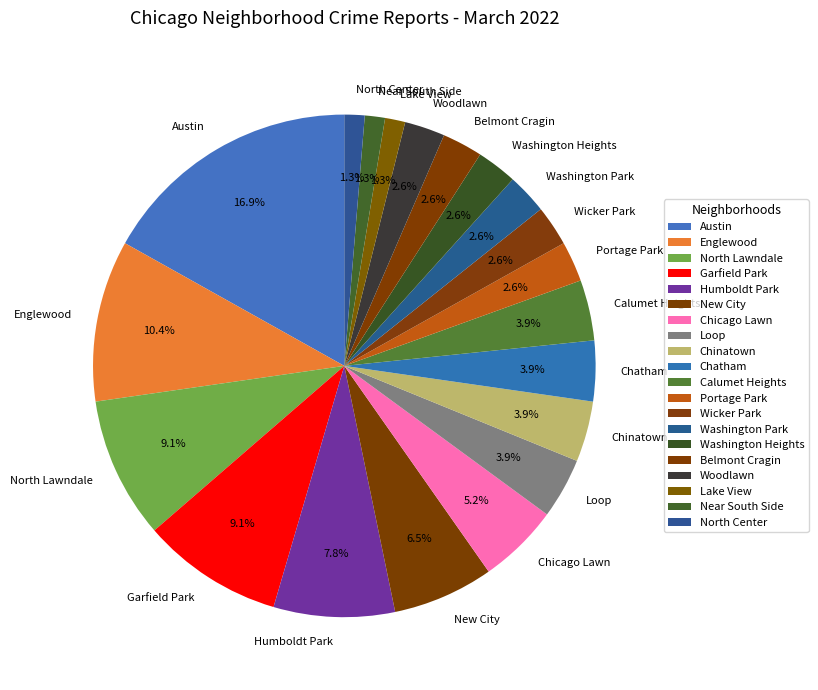

Does Humboldt Park represent more than half of the total?

No